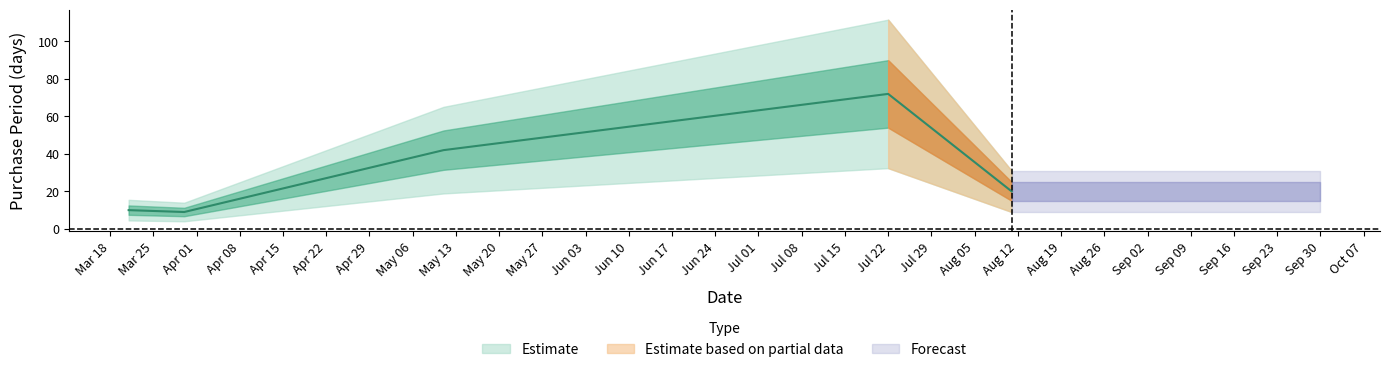

What is the label of the 4th point from the right?

2016-03-30